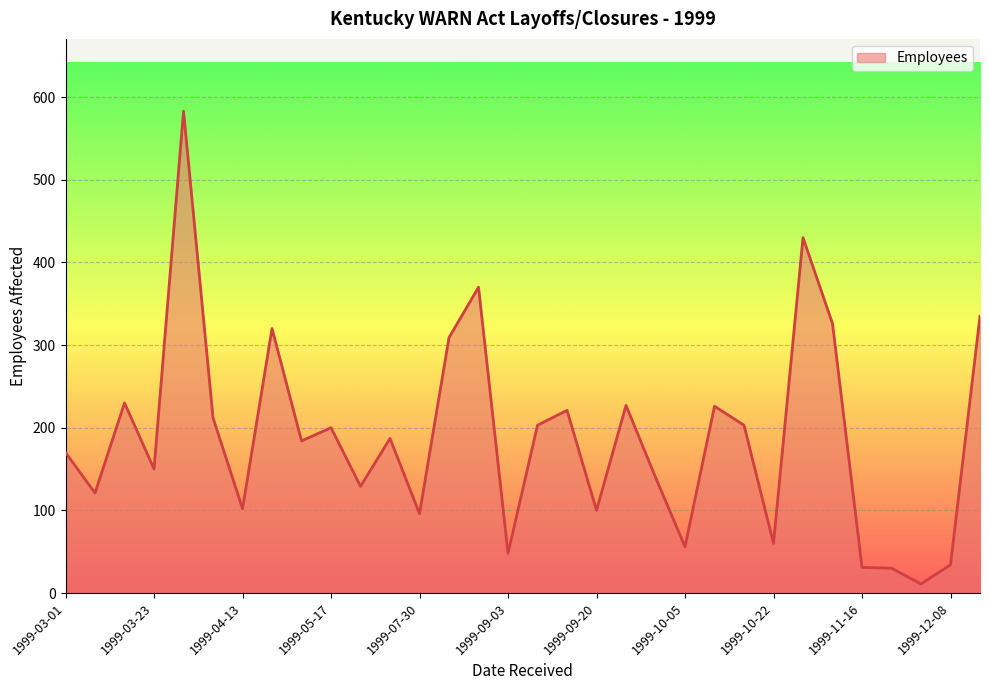

What is the maximum value shown in the chart?

583